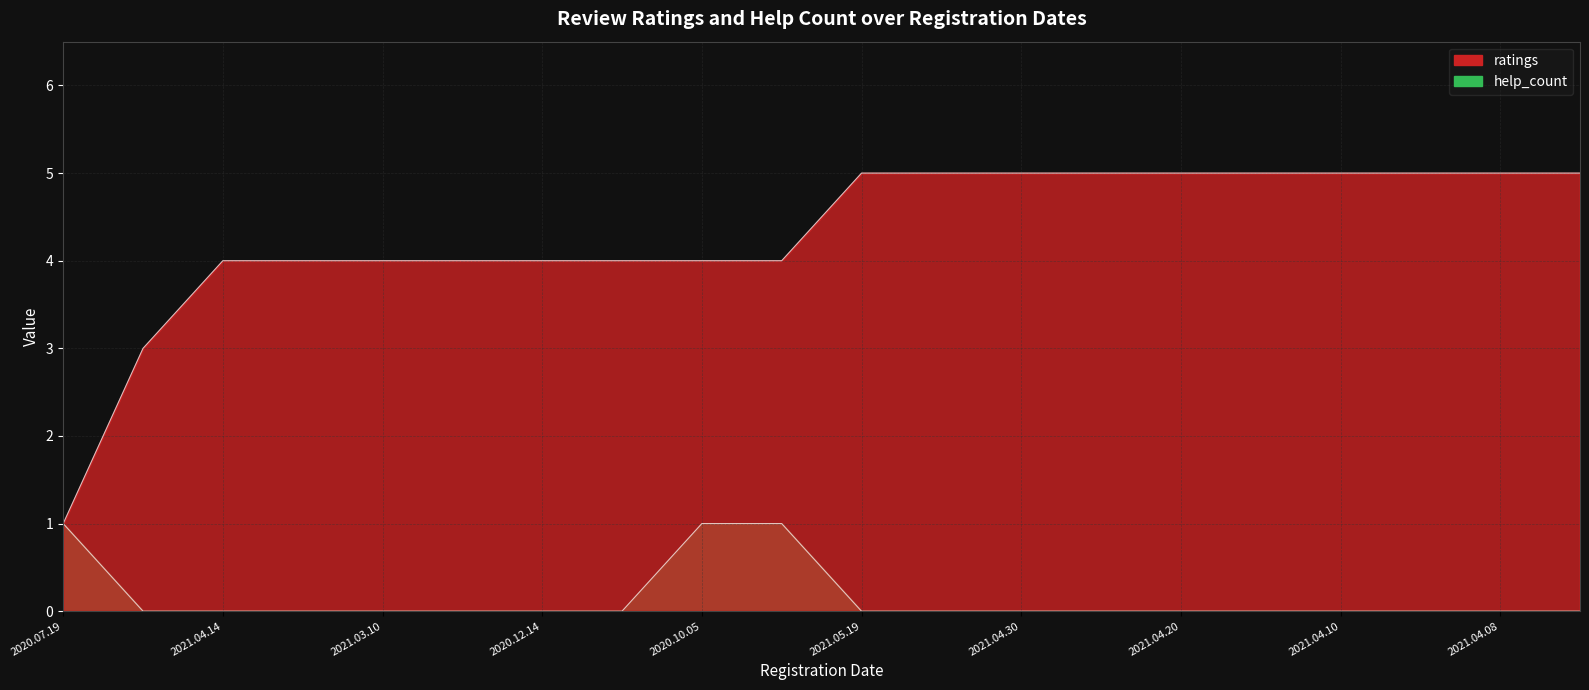

What is the value of the ratings point at the 1st from the left?

1